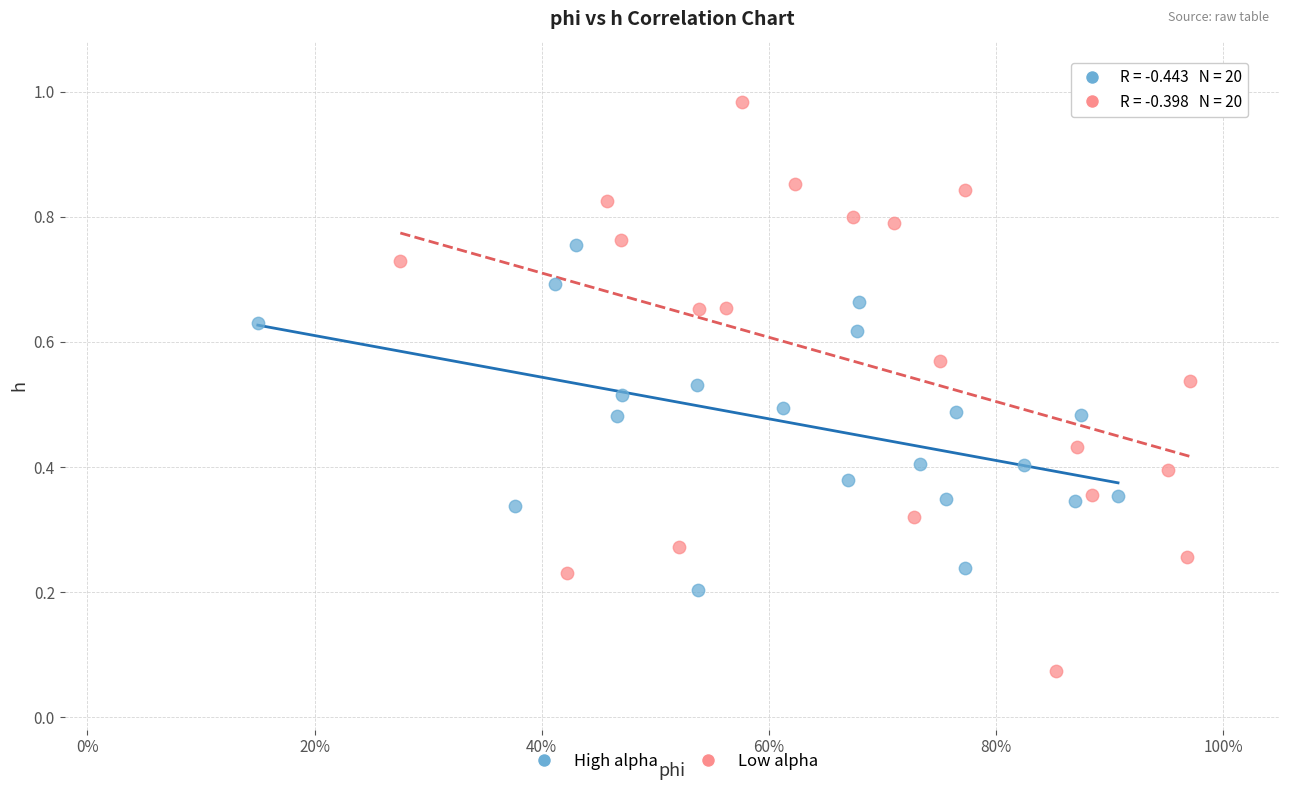

Which series contains the highest Y value?

Low alpha